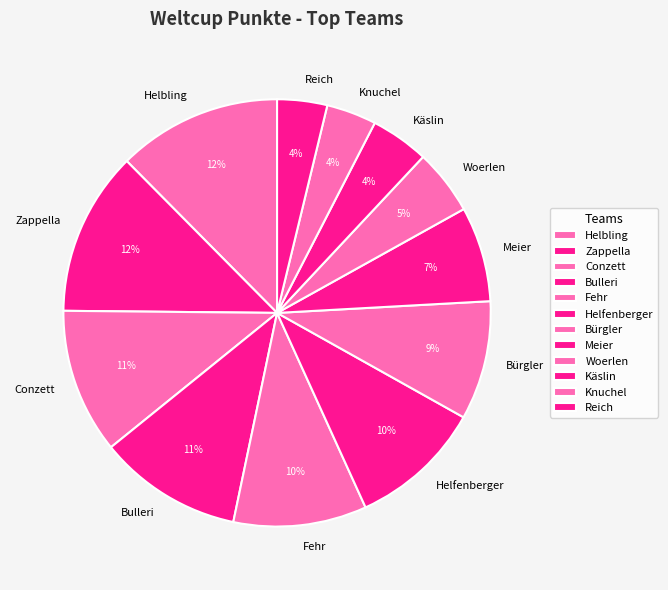

How many slices are in this pie chart?

12